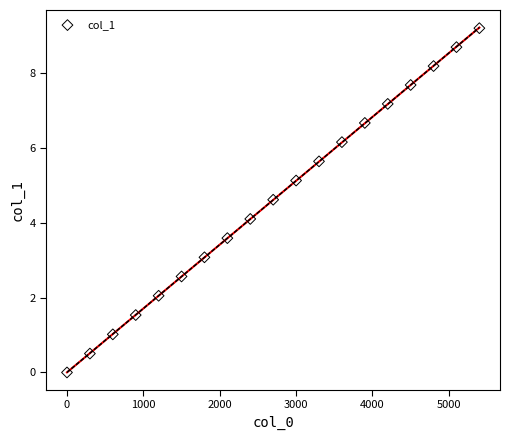

What is the range of Y values (max minus min)?

9.2